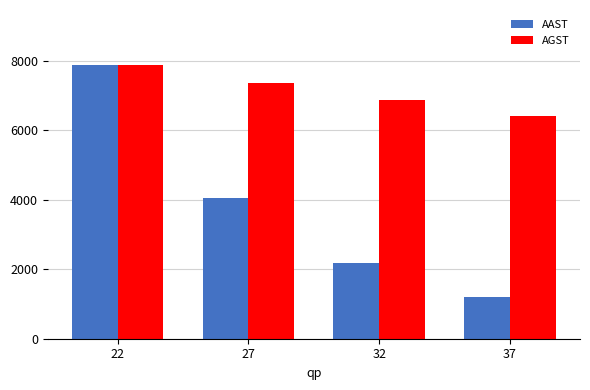

At 27, list the series in order from smallest to largest.

AAST, AGST